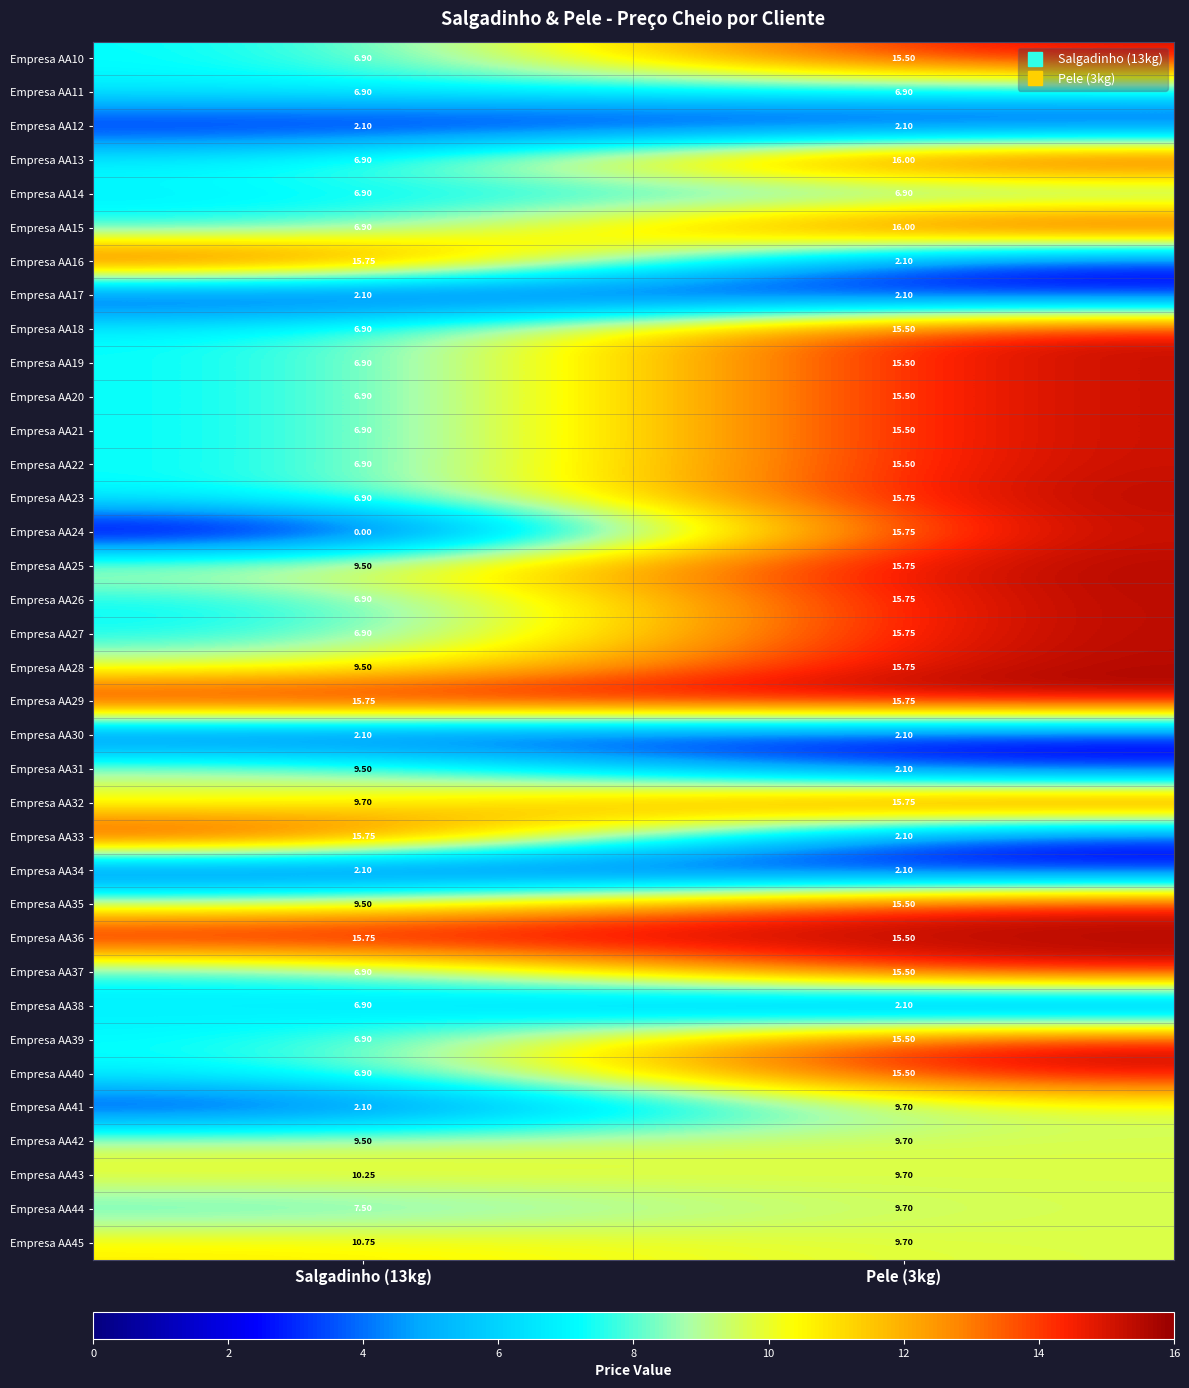

Is the value of Empresa AA39 at Pele (3kg) greater than the value of Empresa AA40 at Salgadinho (13kg)?

Yes